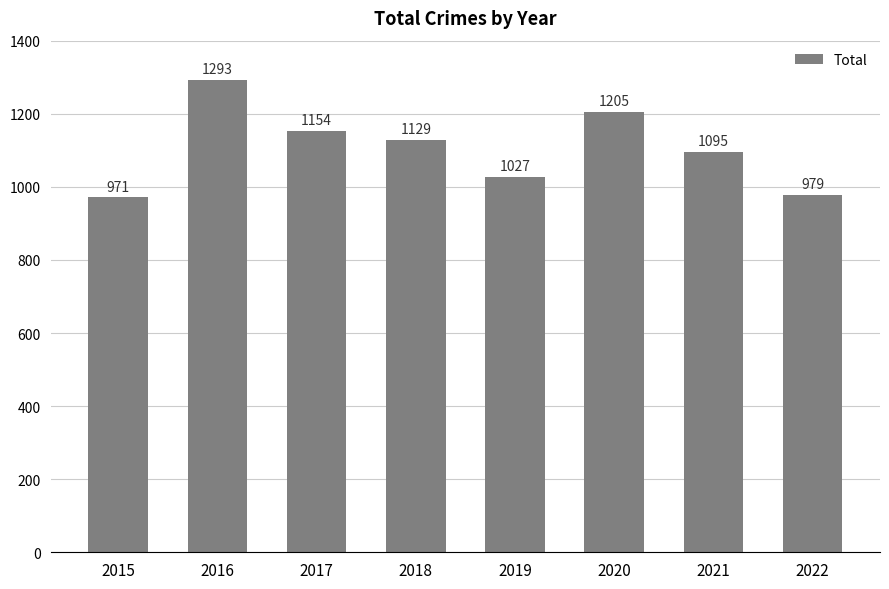

Are the bars grouped side by side (vs. stacked)?

No